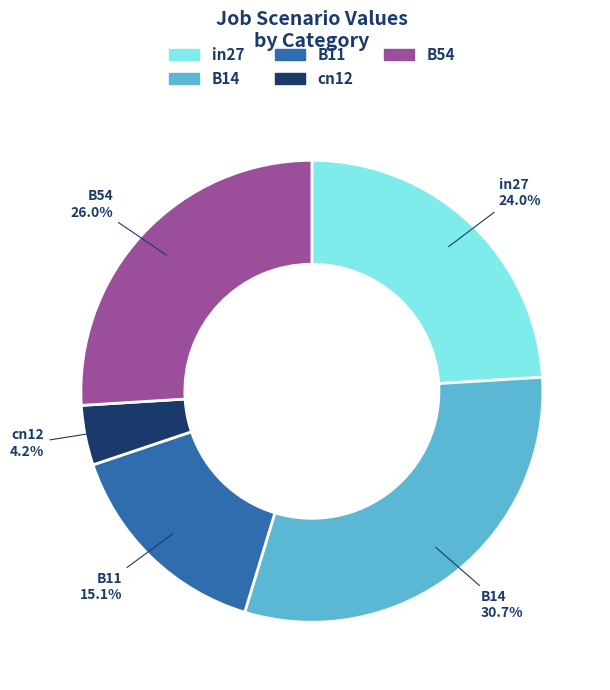

What is the smallest slice in the pie chart?

cn12